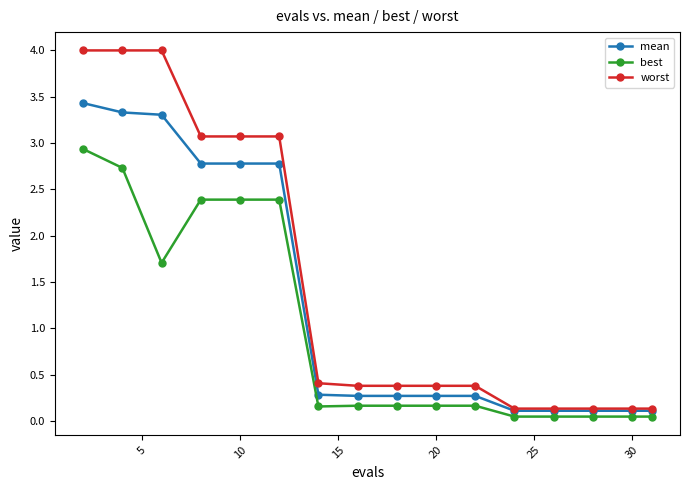

What are all the series names shown in the legend?

mean, best, worst